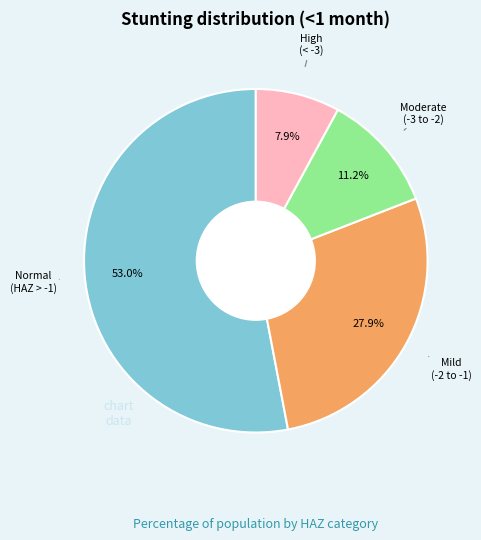

Is there any slice that represents more than half of the pie?

Yes